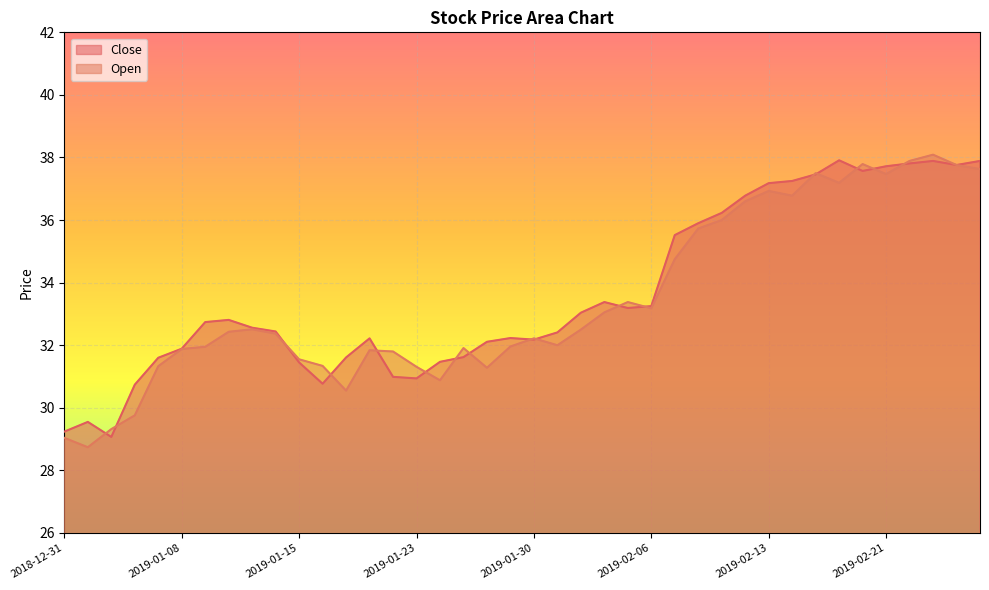

At which category does Open reach its first local valley?

2019-01-02